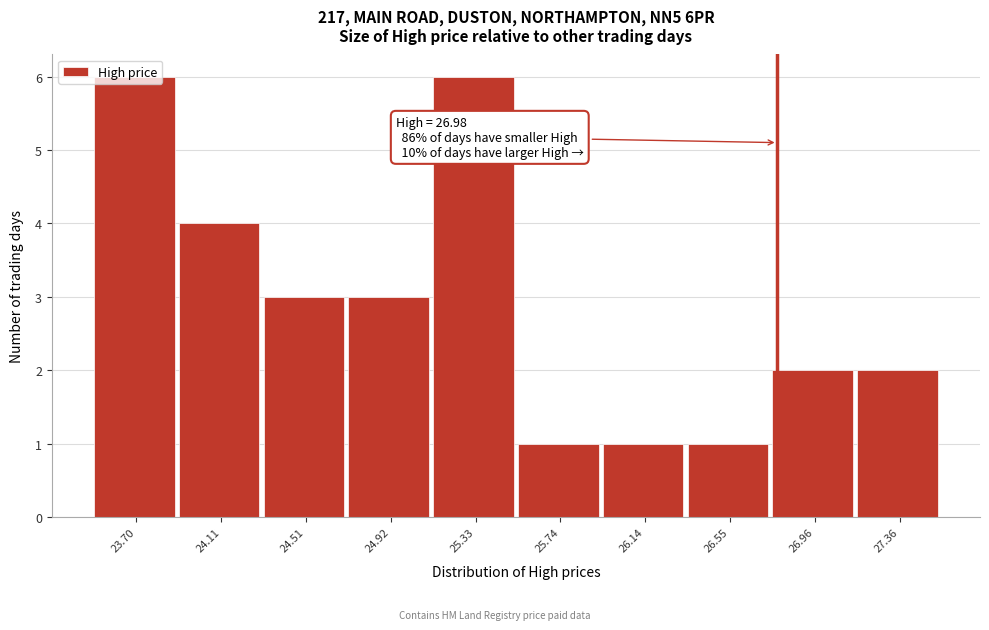

What is the greatest value displayed?

6